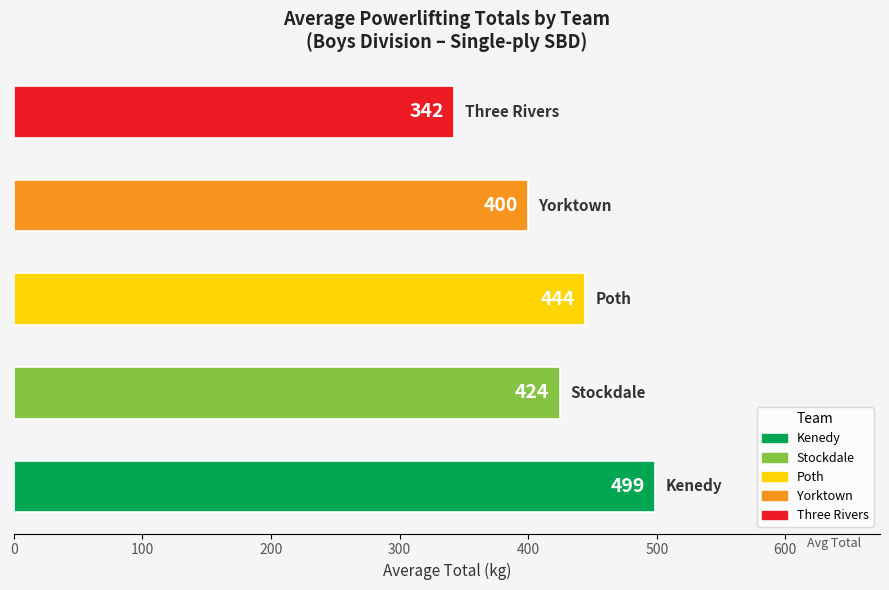

What is the smallest value displayed?

342.5